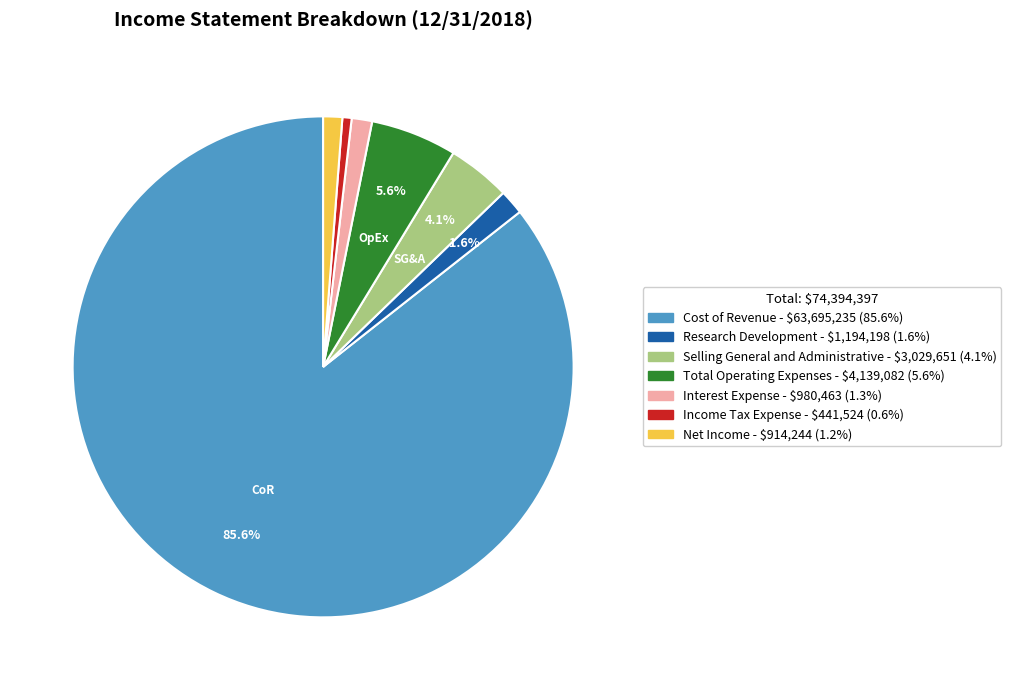

What portion of the pie excludes Cost of Revenue?

14.4%